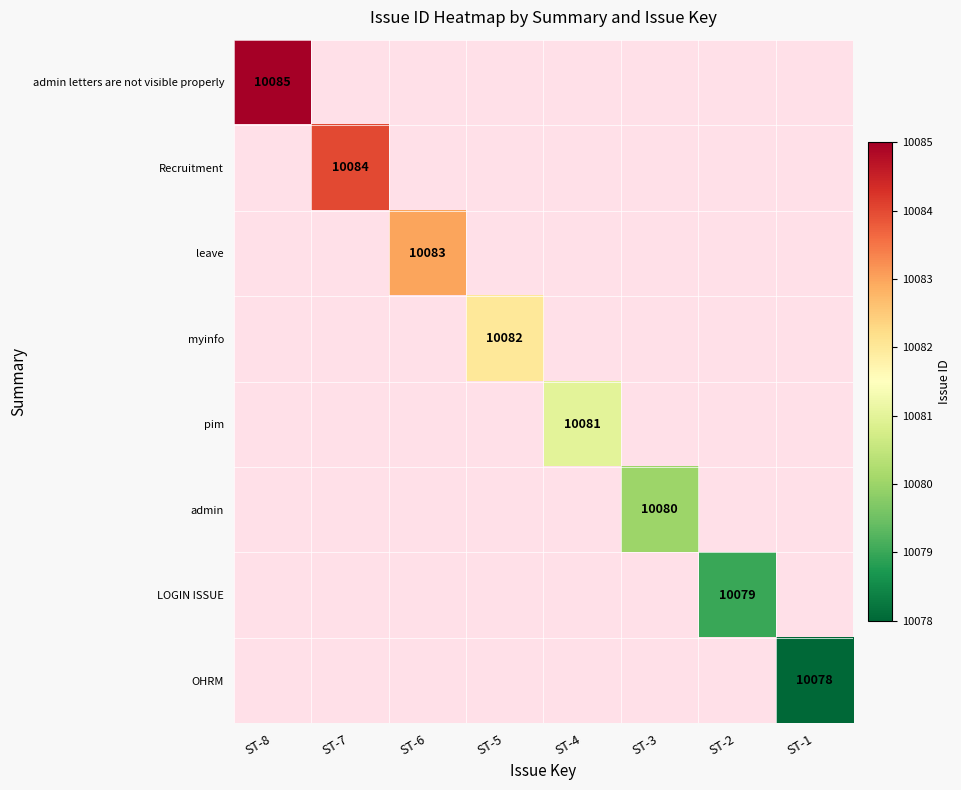

At which category does the chart reach its peak across all series?

ST-8